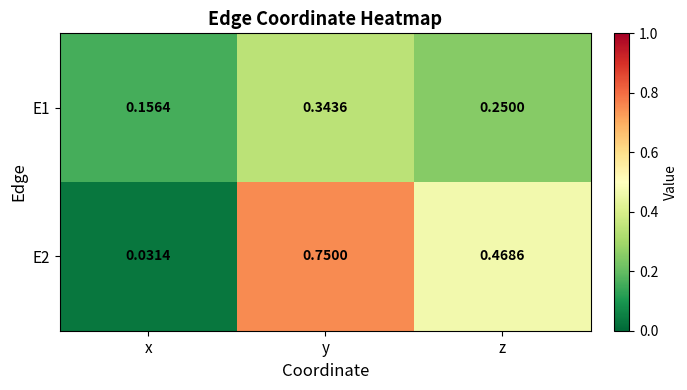

Between y and z, which series saw the biggest shift?

E2